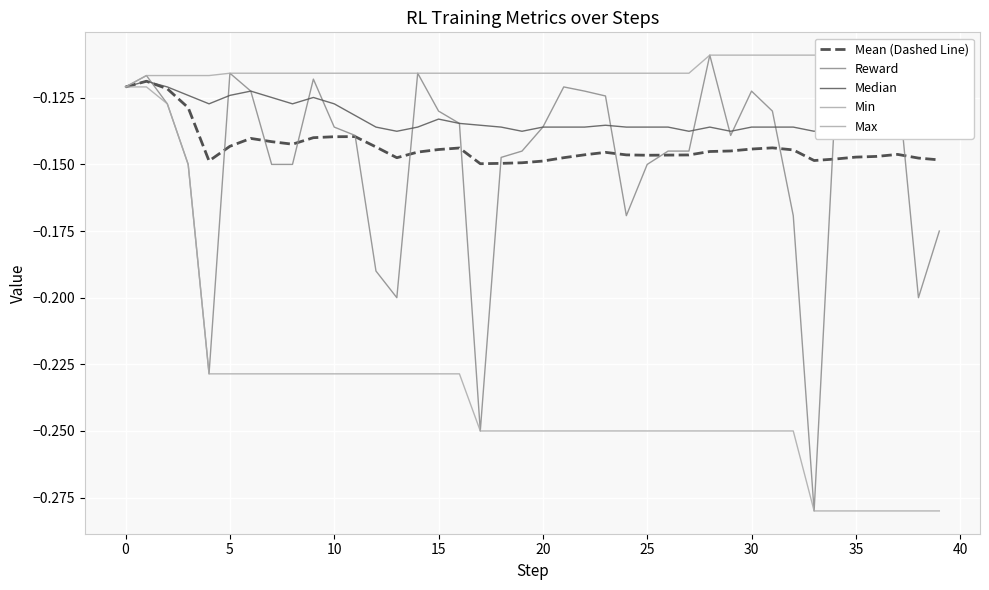

Does the chart display data point markers on the line(s)?

No